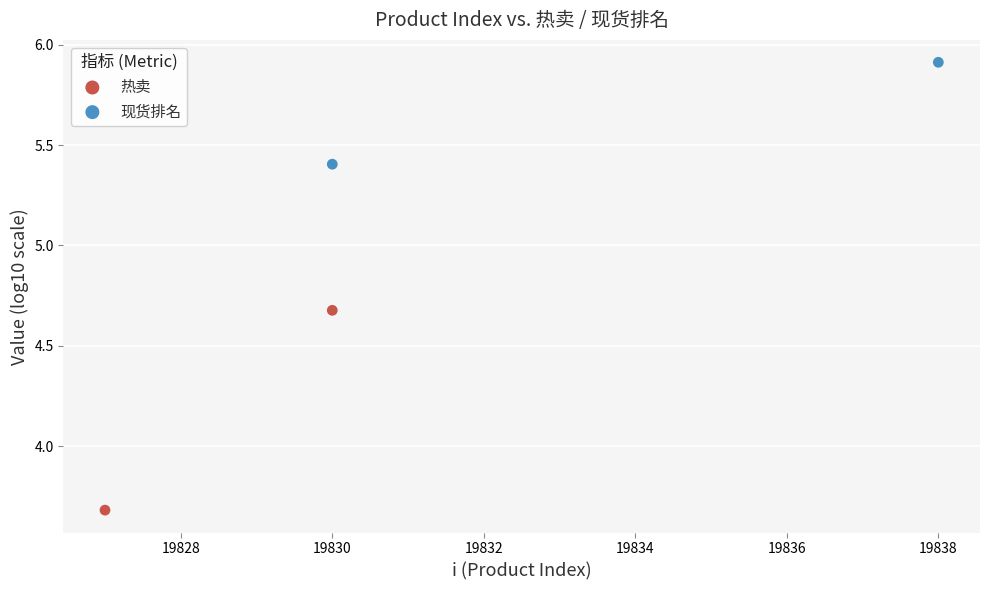

Which series contains the highest Y value?

现货排名